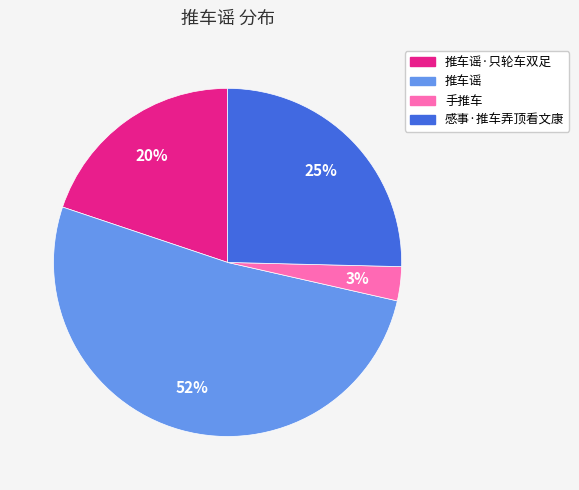

What percentage is the 感事·推车弄顶看文康 slice, to the nearest percent?

25%